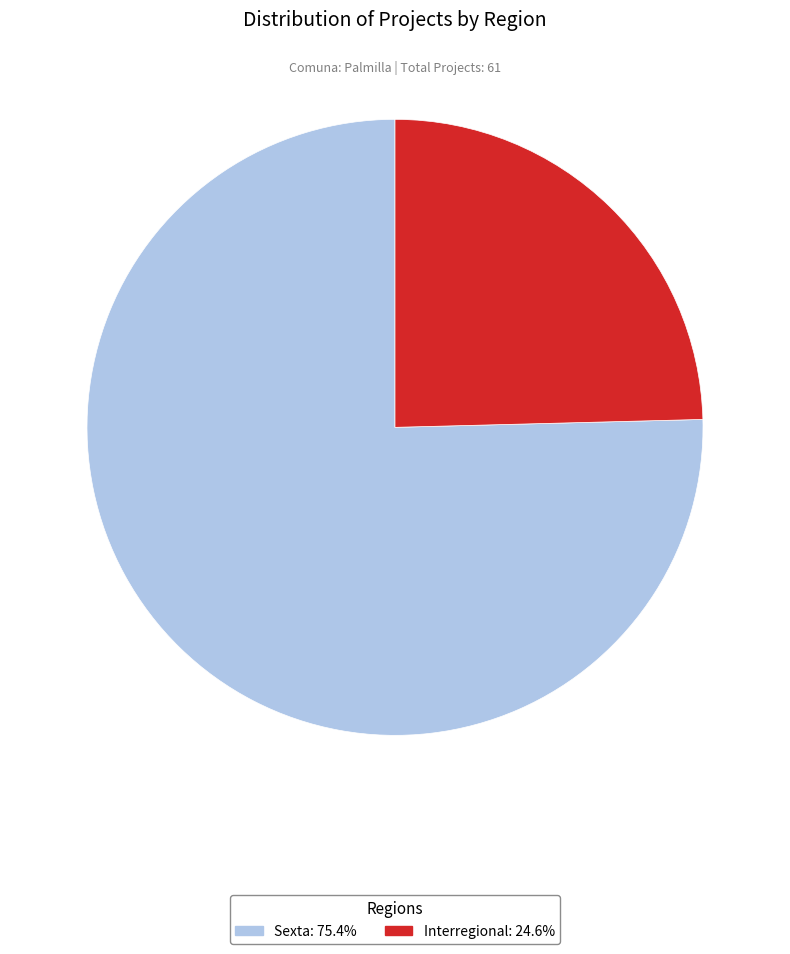

How many segments does this pie chart have?

2